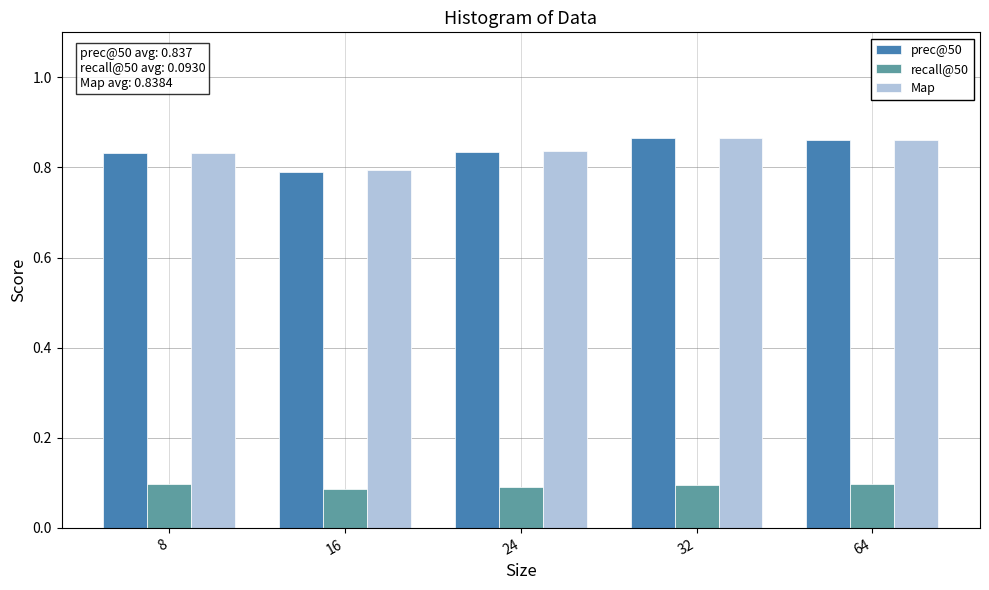

What is the sum of the prec@50 values at 24 and 64?

1.7